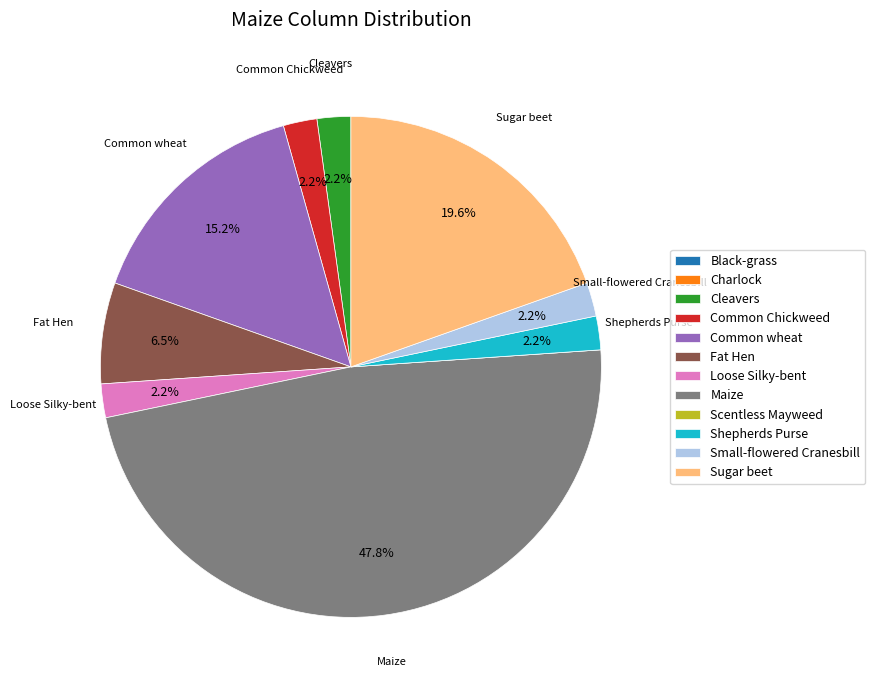

What is the largest slice in the pie chart?

Maize